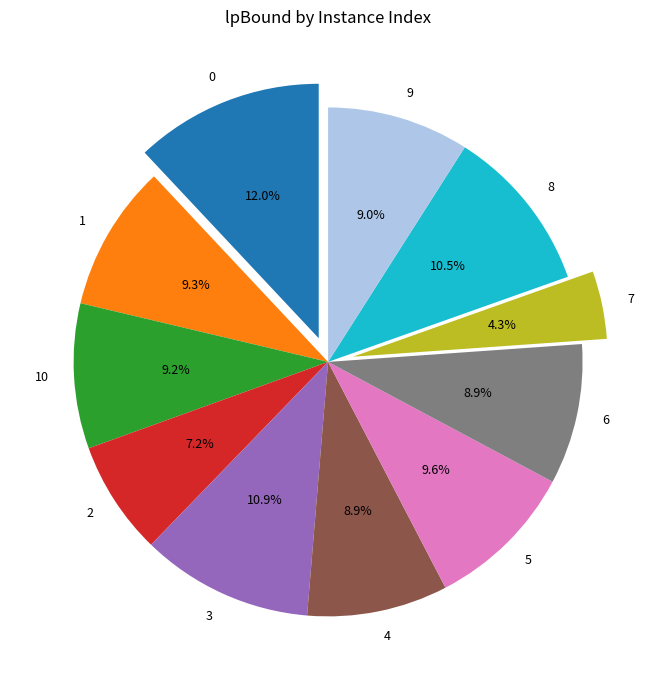

Is it true that 0 is 12% of the pie?

True